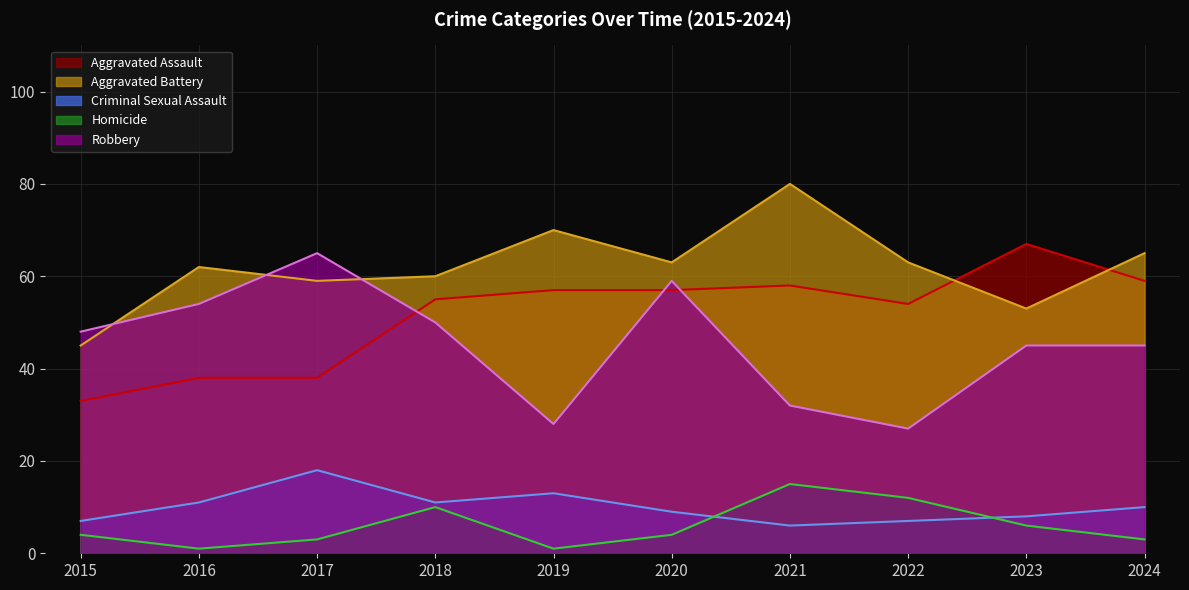

True or false: Criminal Sexual Assault has a value of 11 at 2021.

False